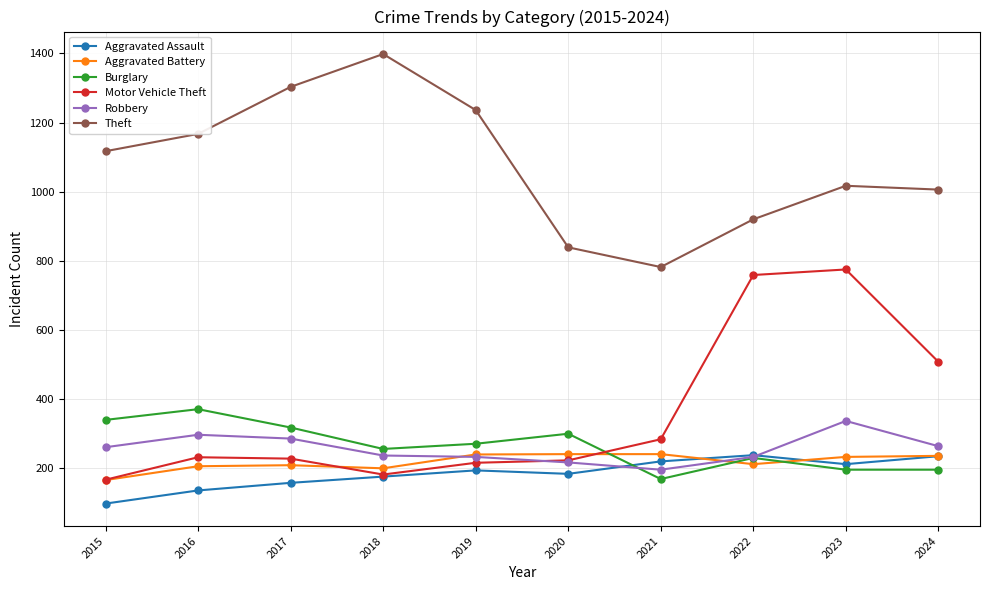

True or false: Burglary and Motor Vehicle Theft intersect in this chart.

True